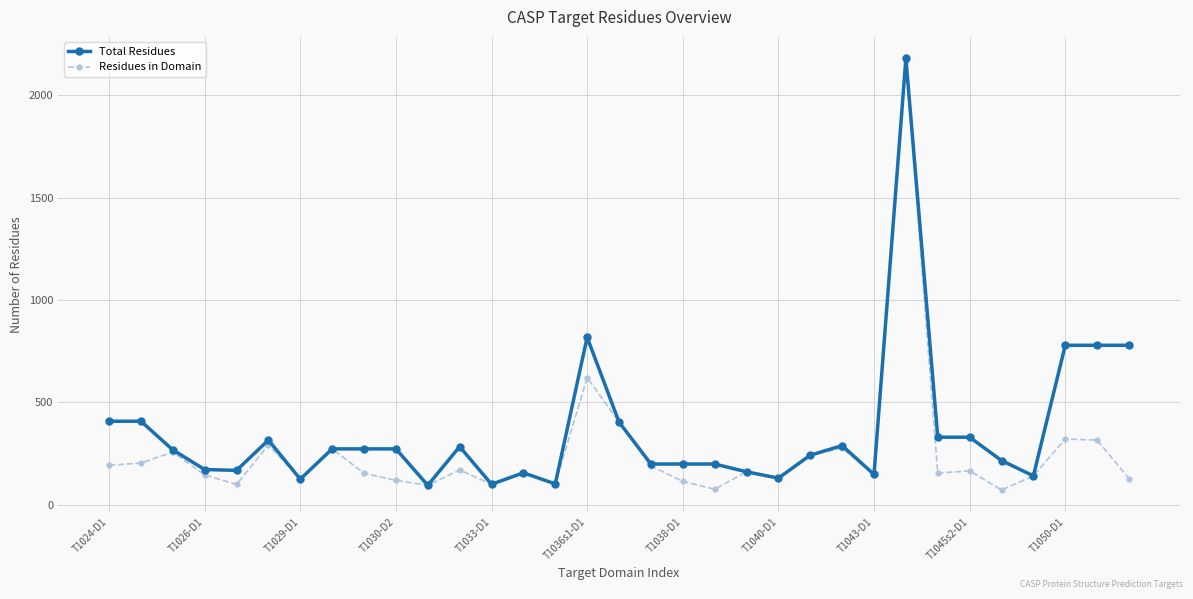

What is the smallest value displayed?

72